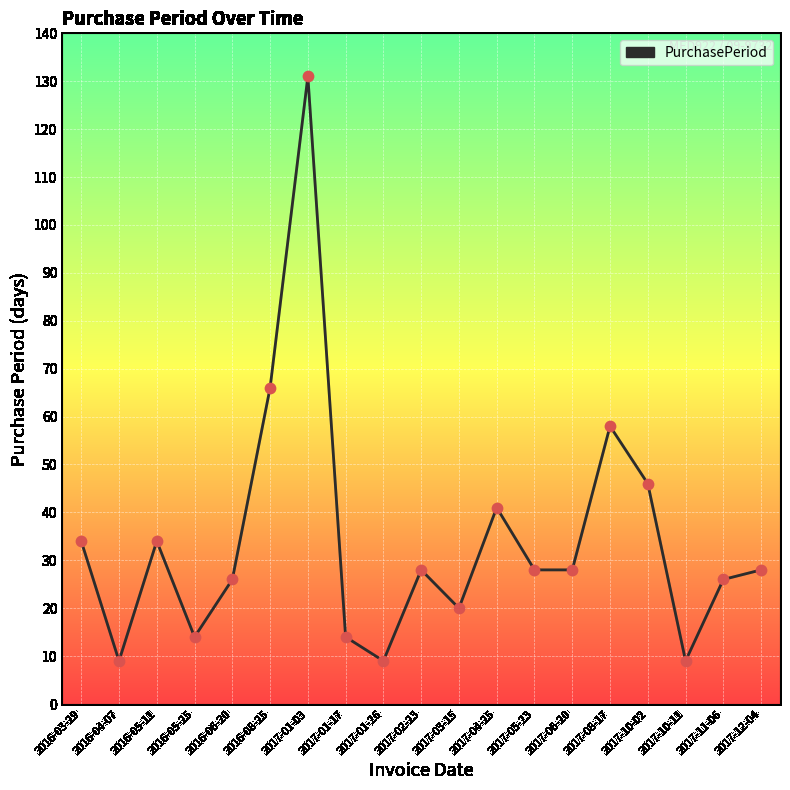

Approximately how many times larger is the value at 2016-04-07 compared to 2017-12-04?

0.3